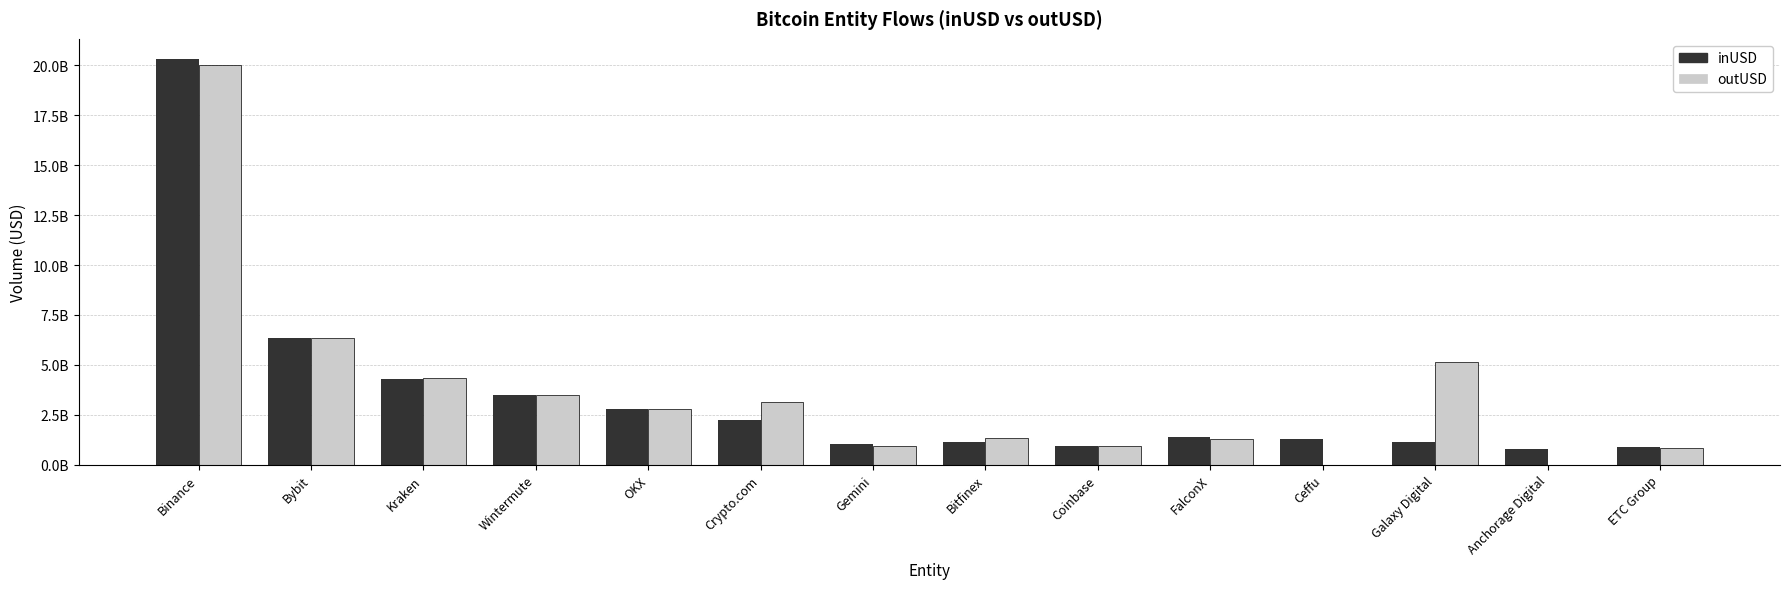

Does the chart contain stacked bars?

No